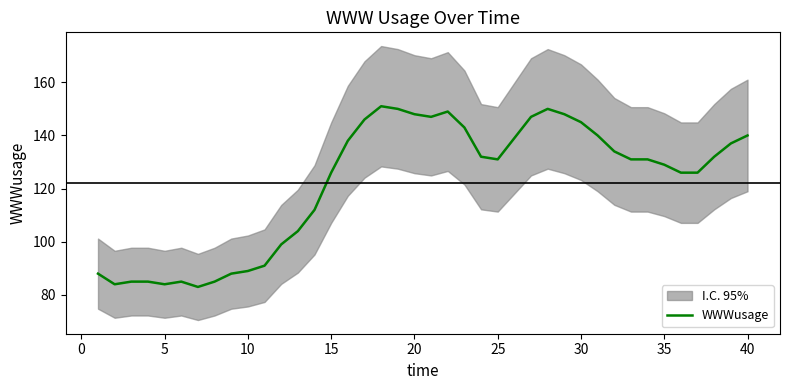

What is the minimum value for WWWusage?

83